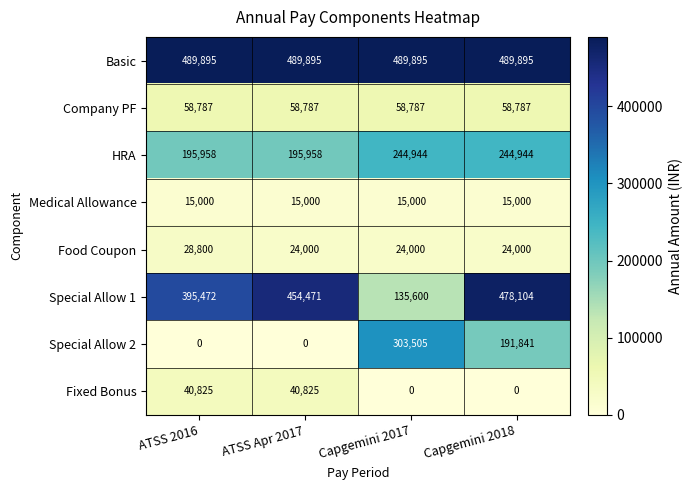

What is the lowest value of the HRA series?

195958